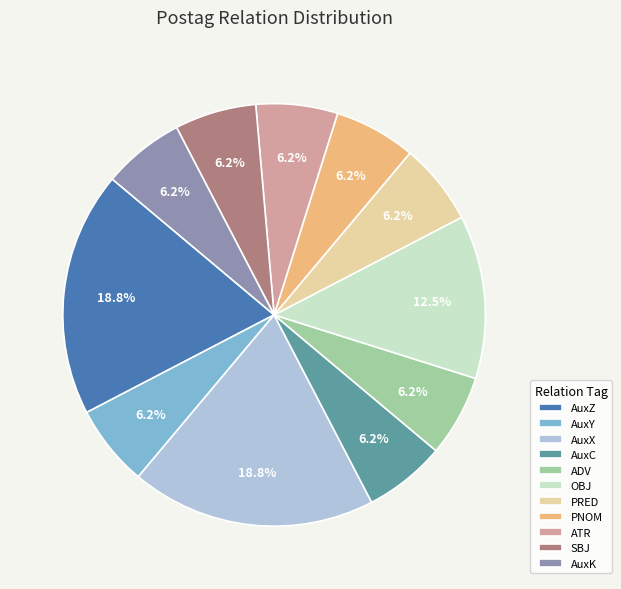

Does AuxY account for over 50% of the chart?

No